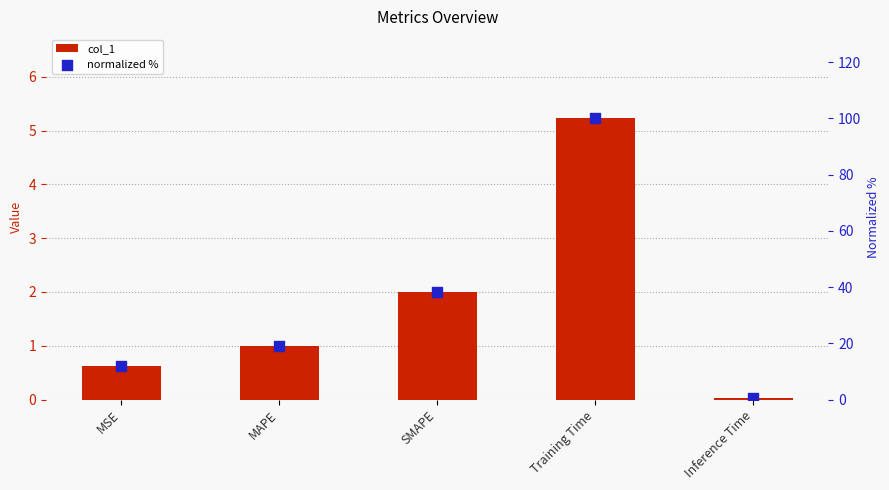

Which series reaches the minimum Y coordinate?

col_1